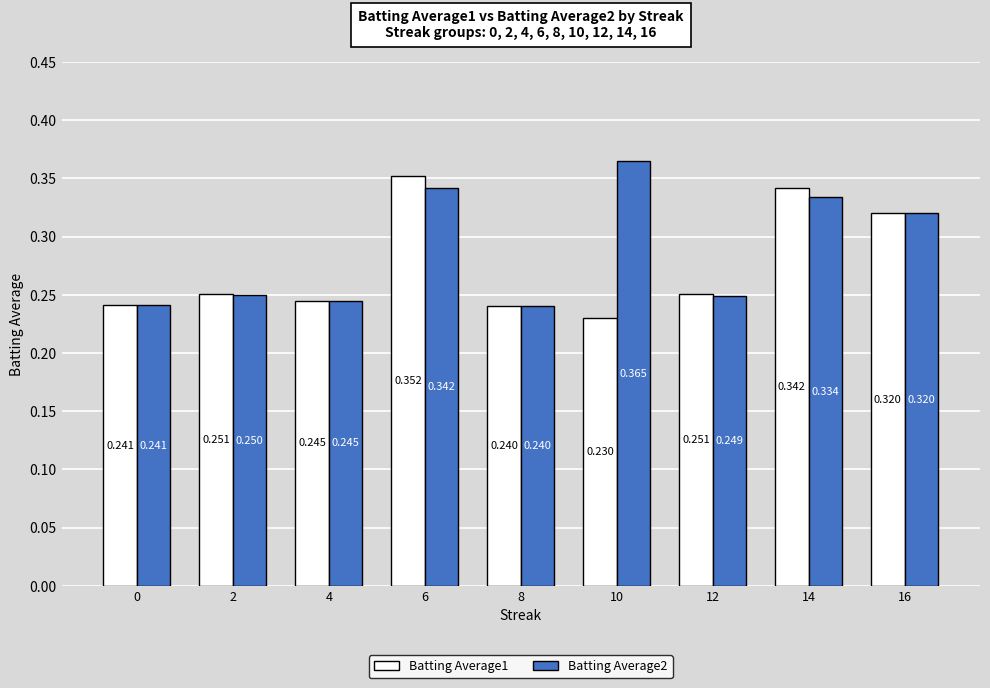

Is the value of Batting Average2 at 14 greater than the value of Batting Average1 at 8?

Yes